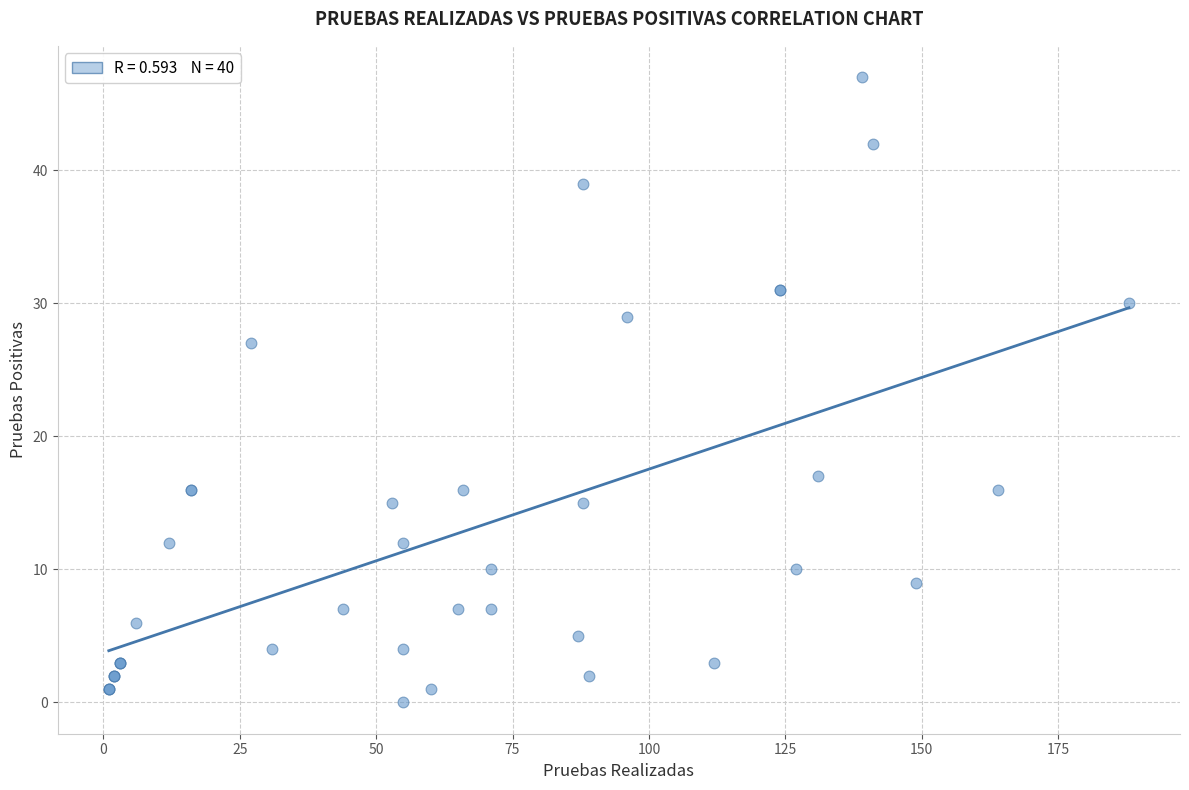

What Y value in the scatter plot is closest to 23?

27